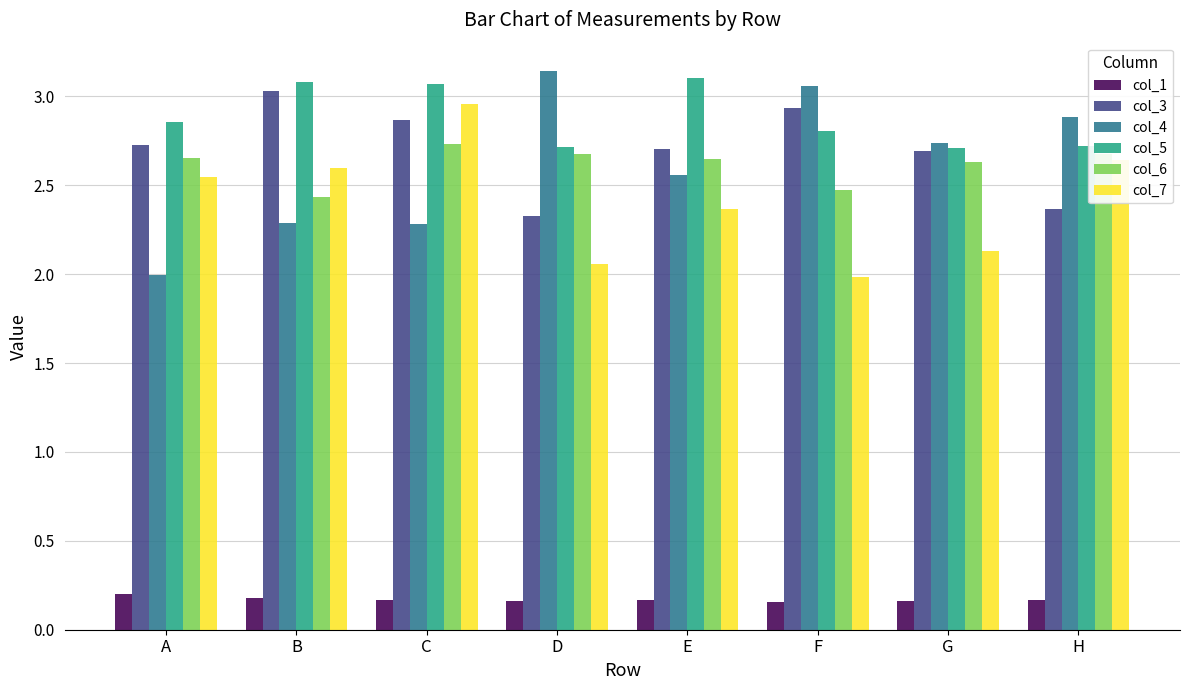

Between D and F, which series saw the biggest shift?

col_3